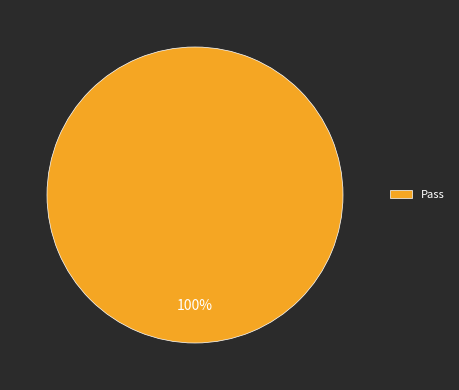

Is it true that Pass is 89% of the pie?

False